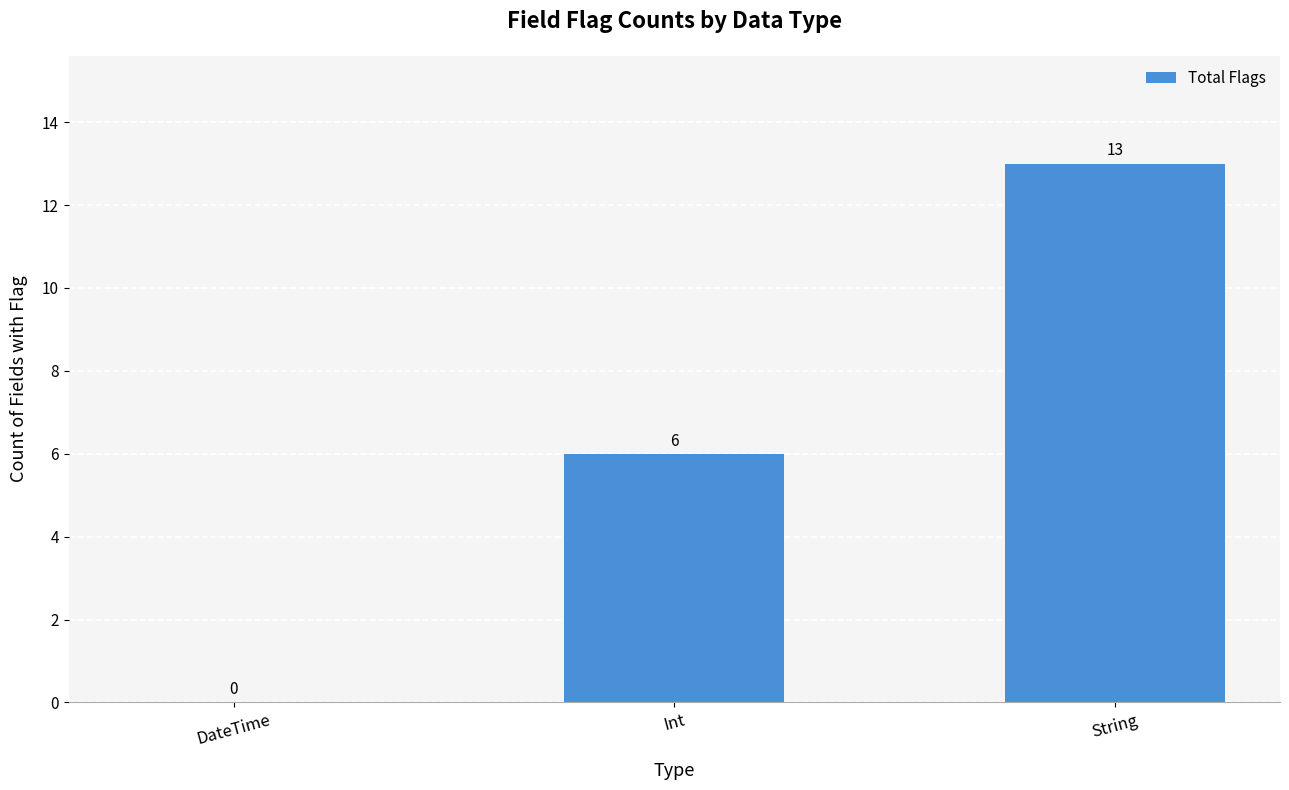

The value at Int is 8. True or false?

False